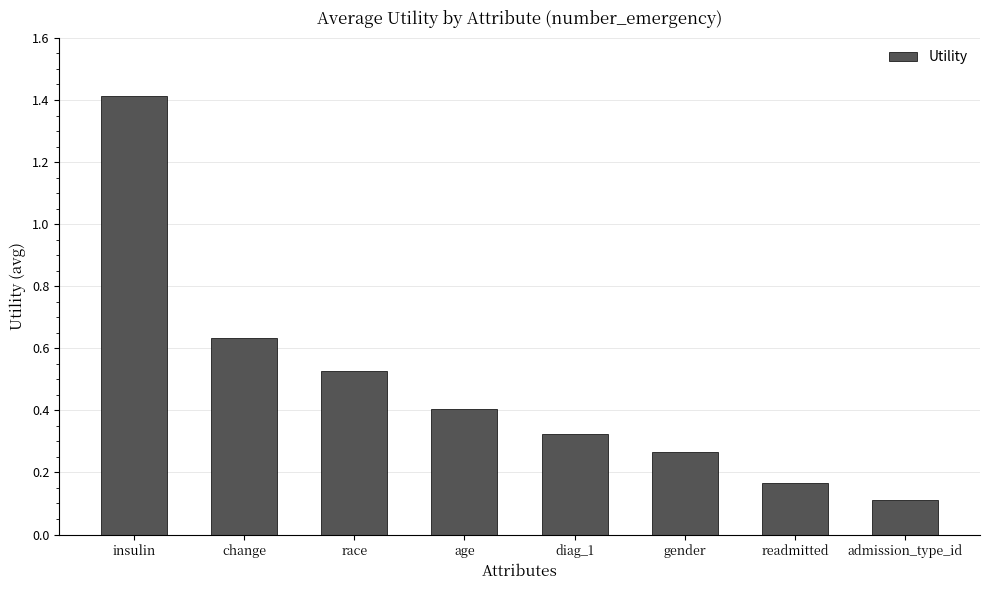

What is the change in value from race to readmitted?

-0.4